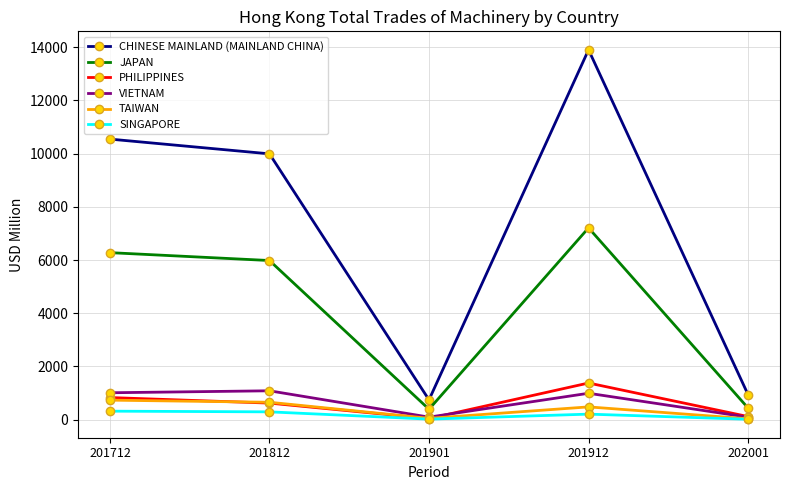

True or false: JAPAN and VIETNAM intersect in this chart.

False